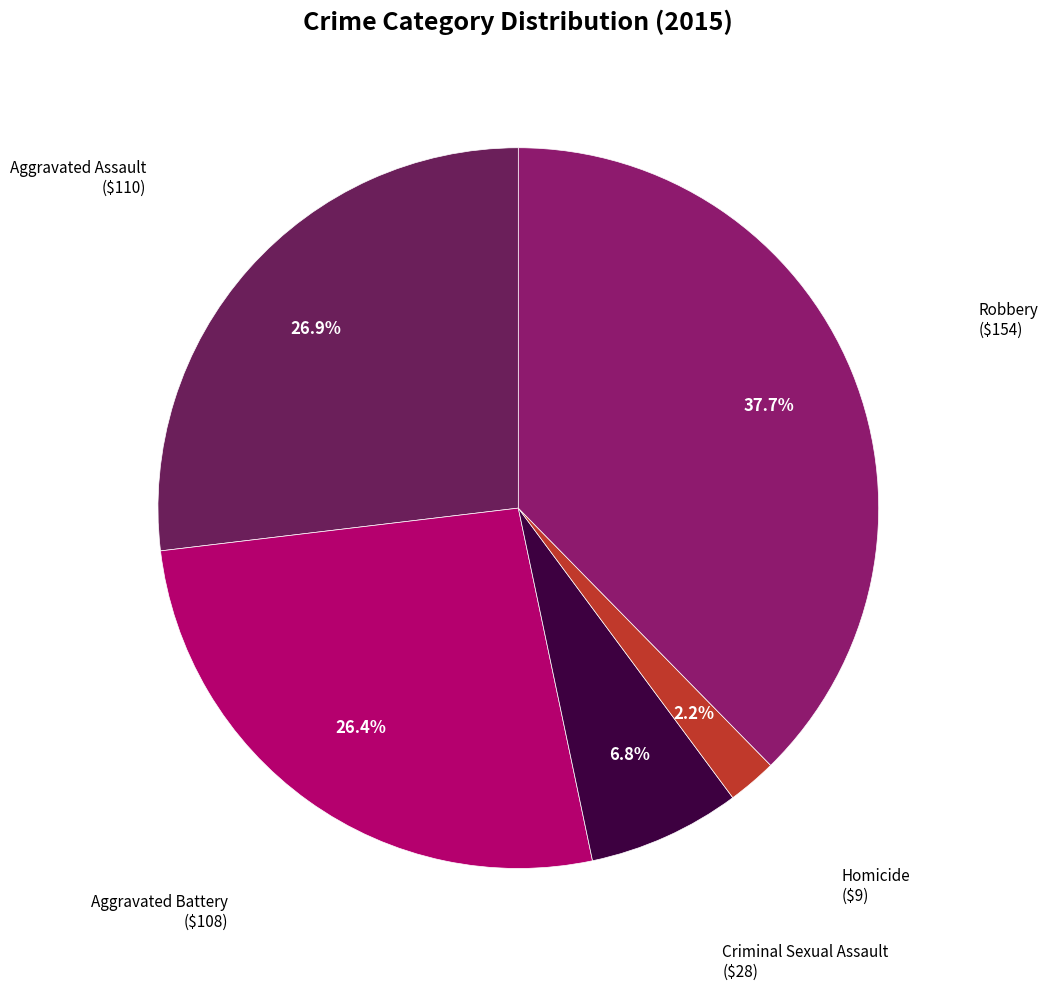

Does any single category account for the majority?

No